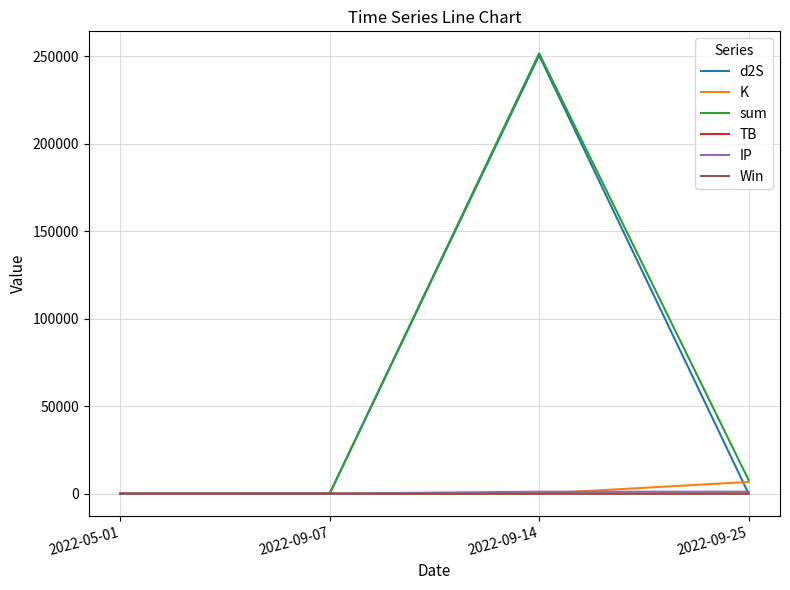

What is the difference between the d2S values at 2022-09-25 and 2022-05-01?

0.3